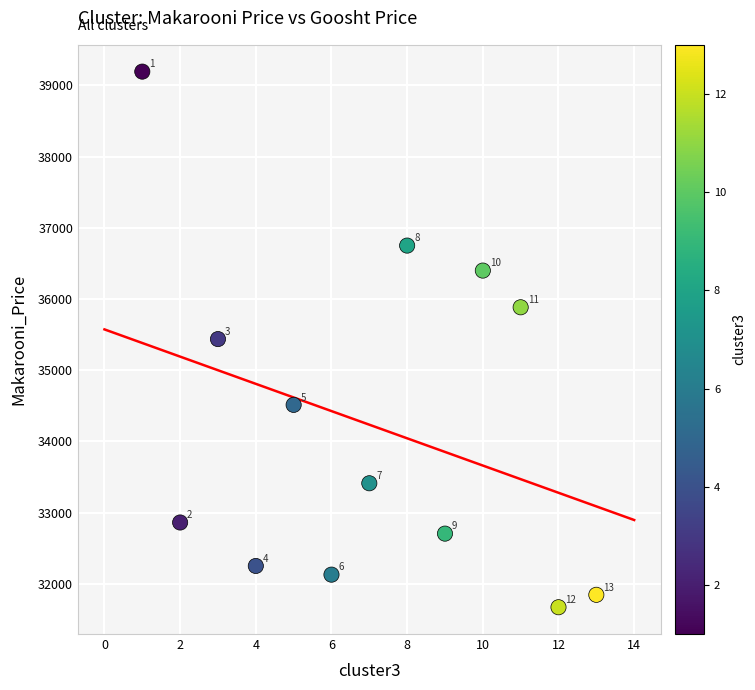

What is the range of Y values (max minus min)?

7522.2